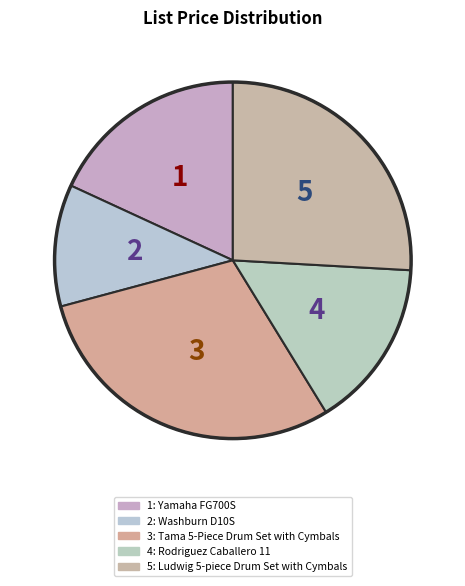

Which slice is the largest?

Tama 5-Piece Drum Set with Cymbals